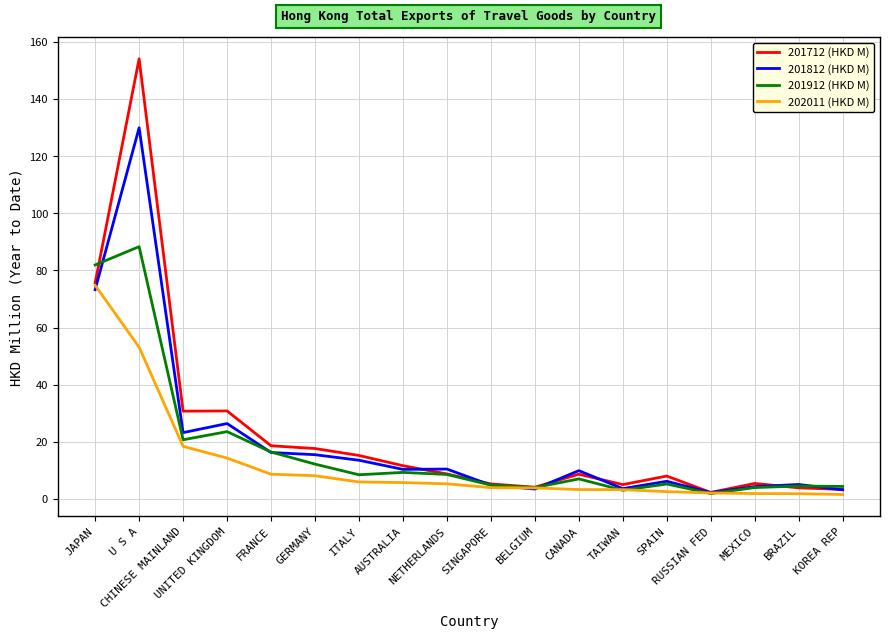

What is the greatest value displayed?

154.1